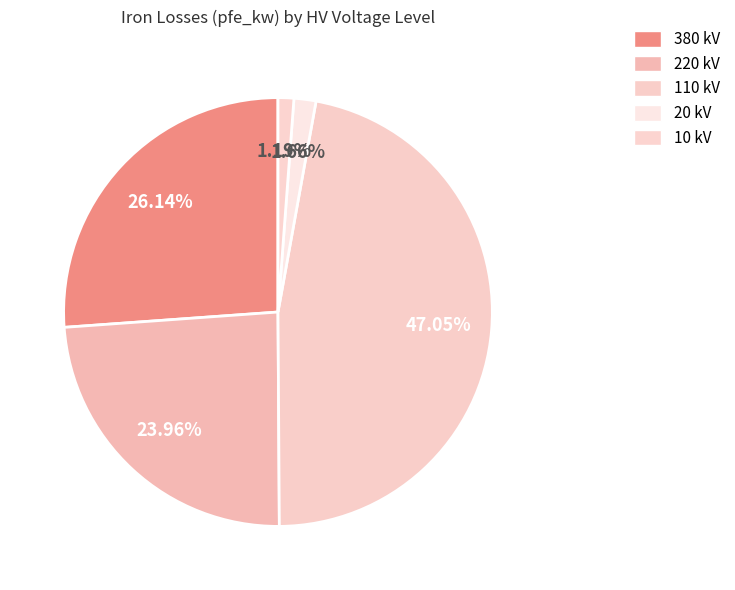

Count the number of slices in the pie.

5